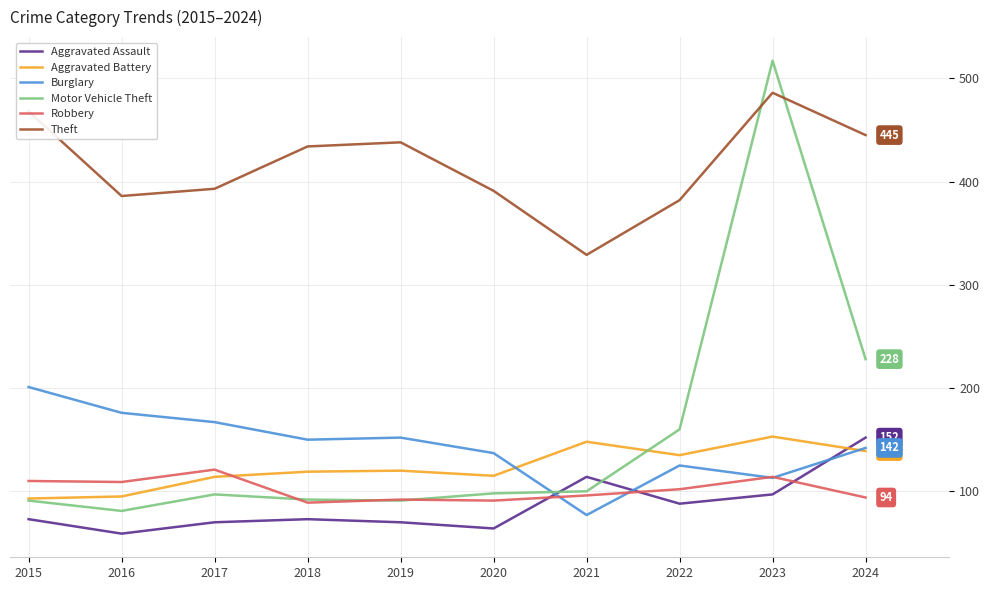

Where is the first local minimum for Motor Vehicle Theft?

2016